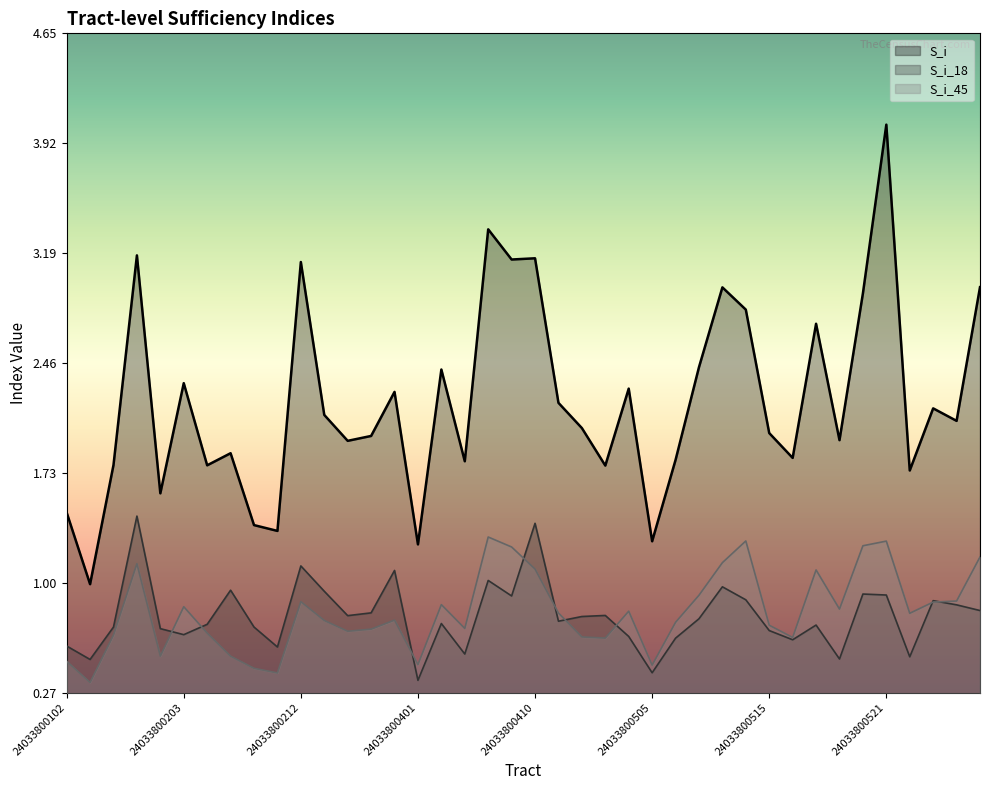

Reading right to left, extract all data points from this chart.

S_i: 3.0	2.1	2.2	1.7	4.0	2.9	1.9	2.7	1.8	2.0	2.8	3.0	2.4	1.8	1.3	2.3	1.8	2.0	2.2	3.2	3.1	3.3	1.8	2.4	1.3	2.3	2.0	1.9	2.1	3.1	1.3	1.4	1.9	1.8	2.3	1.6	3.2	1.8	1.0	1.5
S_i_18: 0.8	0.9	0.9	0.5	0.9	0.9	0.5	0.7	0.6	0.7	0.9	1.0	0.8	0.6	0.4	0.6	0.8	0.8	0.7	1.4	0.9	1.0	0.5	0.7	0.4	1.1	0.8	0.8	0.9	1.1	0.6	0.7	1.0	0.7	0.7	0.7	1.4	0.7	0.5	0.6
S_i_45: 1.2	0.9	0.9	0.8	1.3	1.2	0.8	1.1	0.6	0.7	1.3	1.1	0.9	0.7	0.5	0.8	0.6	0.6	0.8	1.1	1.2	1.3	0.7	0.9	0.5	0.8	0.7	0.7	0.8	0.9	0.4	0.4	0.5	0.7	0.8	0.5	1.1	0.7	0.3	0.5